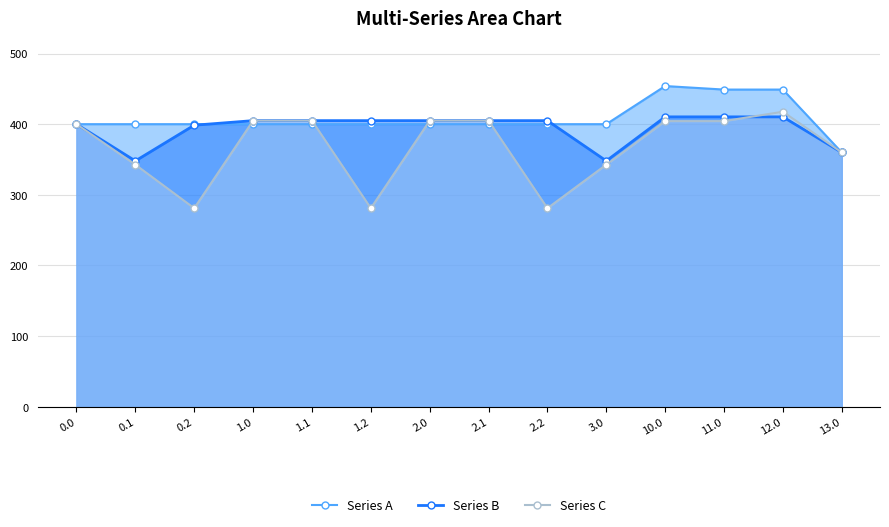

True or false: Series B has a value of 183.7 at 11.0.

False